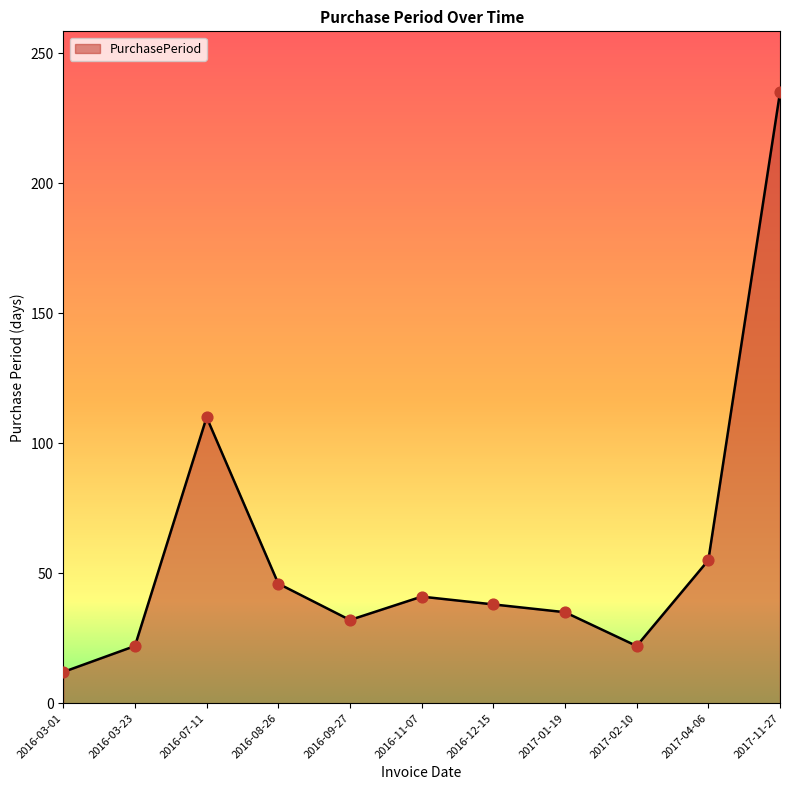

Which has a higher value, 2017-02-10 or 2016-09-27?

2016-09-27